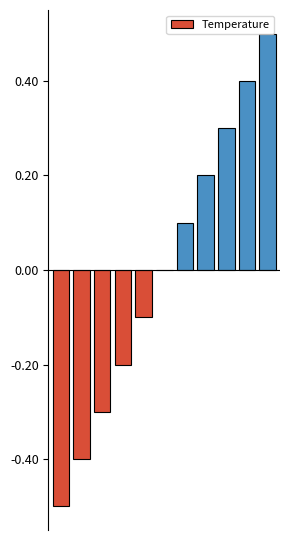

Reading right to left, list all the values displayed in this chart.

0.5	0.4	0.3	0.2	0.1	0.0	-0.1	-0.2	-0.3	-0.4	-0.5